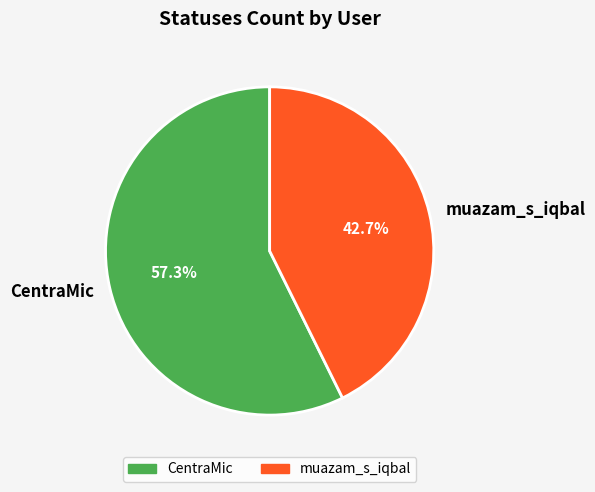

Rank the categories by value from lowest to highest.

muazam_s_iqbal, CentraMic